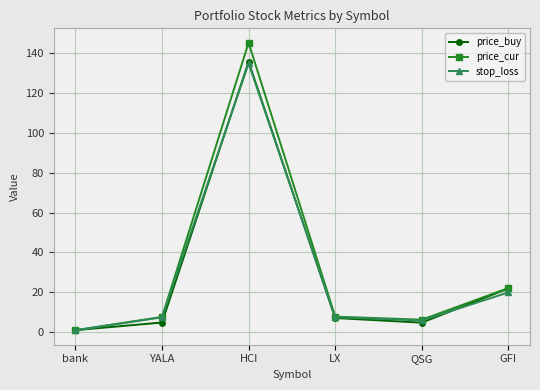

What are all the series names shown in the legend?

price_buy, price_cur, stop_loss